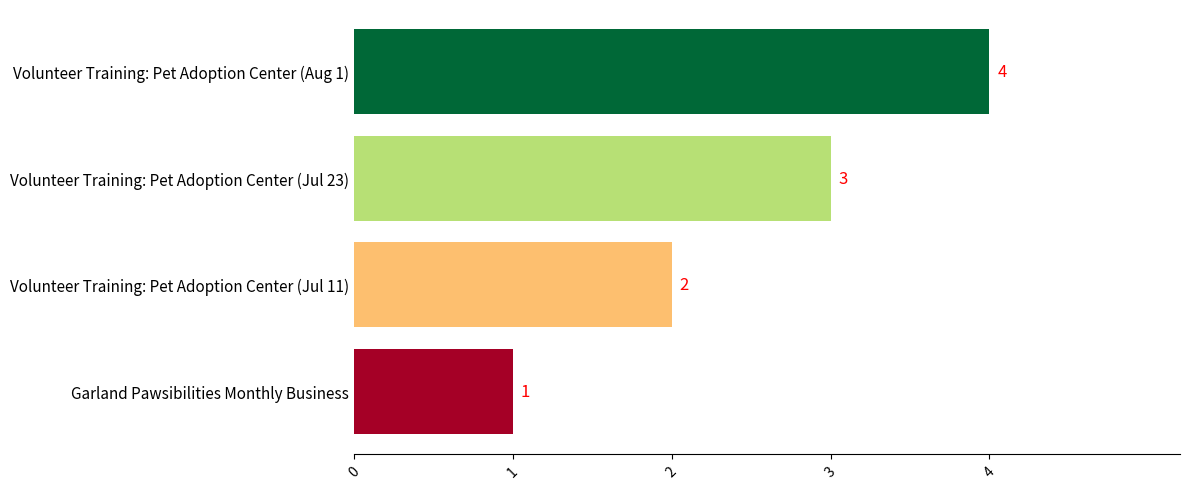

What is the sum of all values?

10